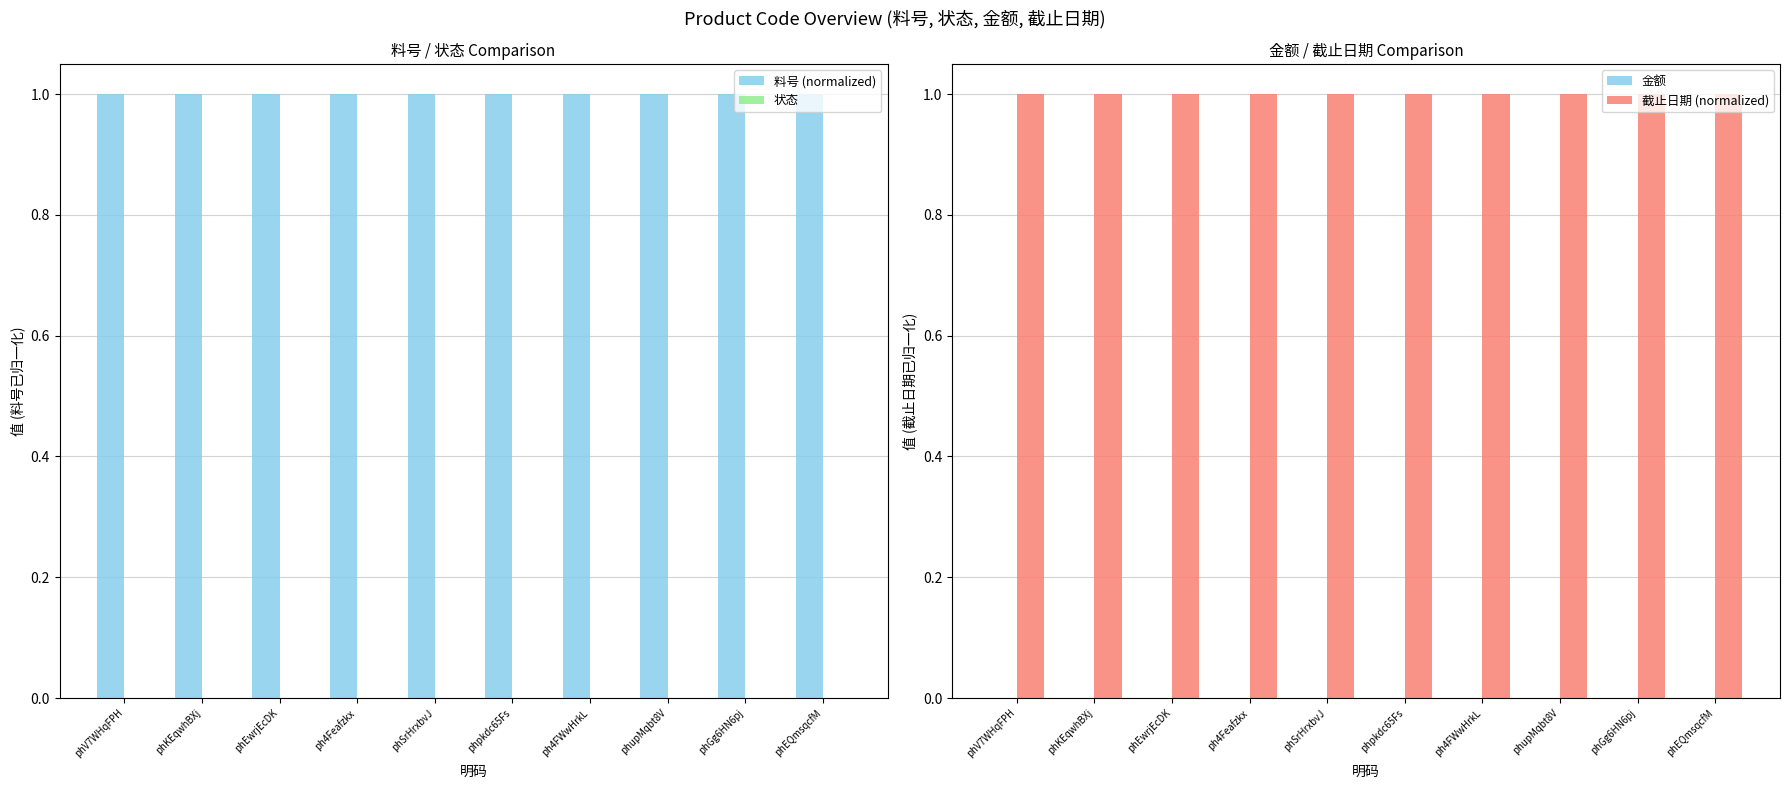

At which category does the chart reach its minimum across all series?

phV7WHqFPH